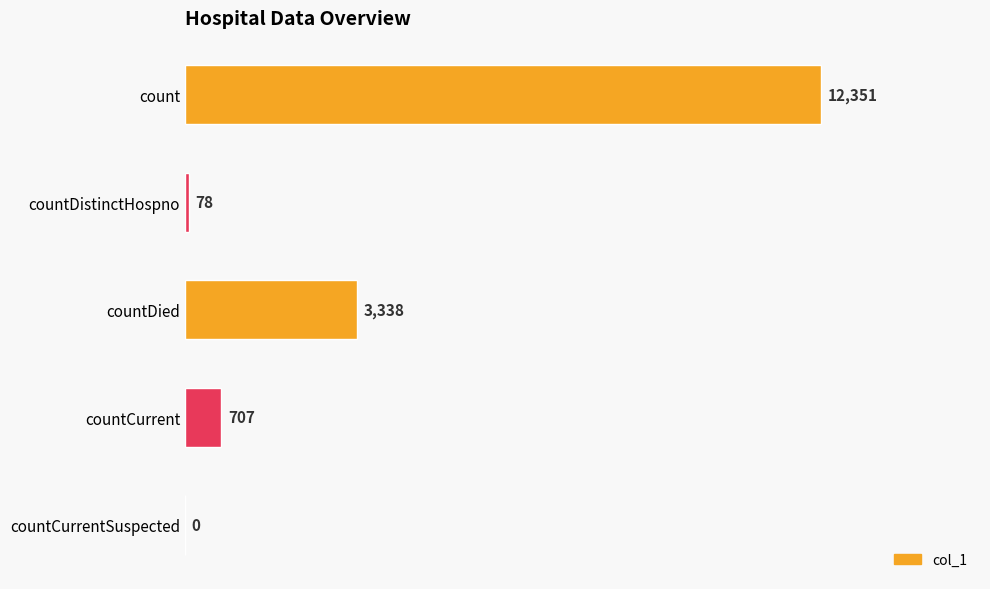

Between count and countCurrent, which is larger?

count